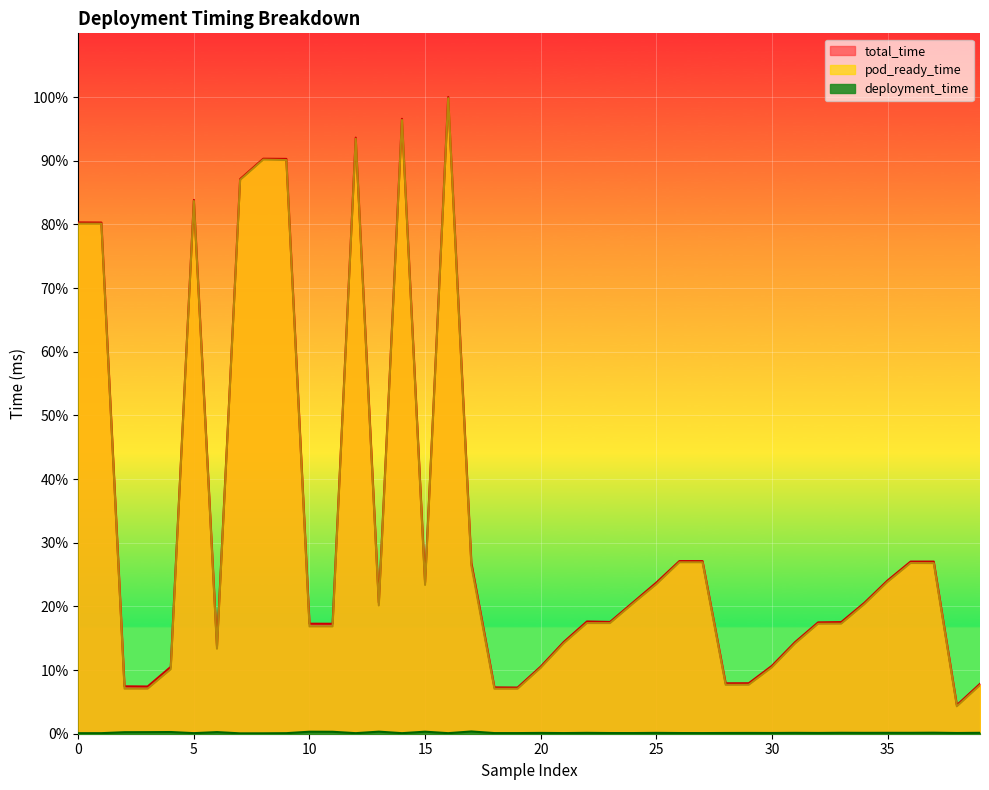

In total_time, how many points are lower than both neighbors (excluding endpoints)?

9